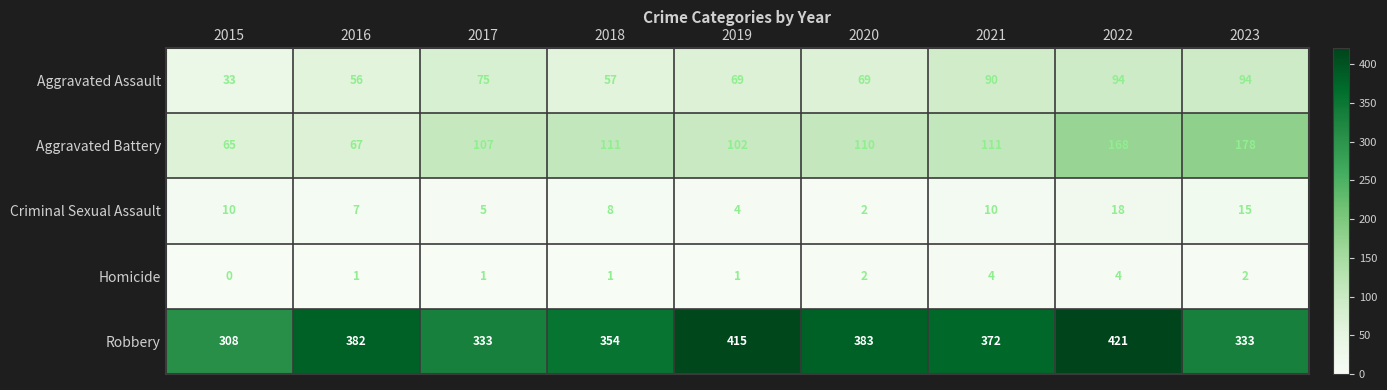

At which category does the chart reach its peak across all series?

2022